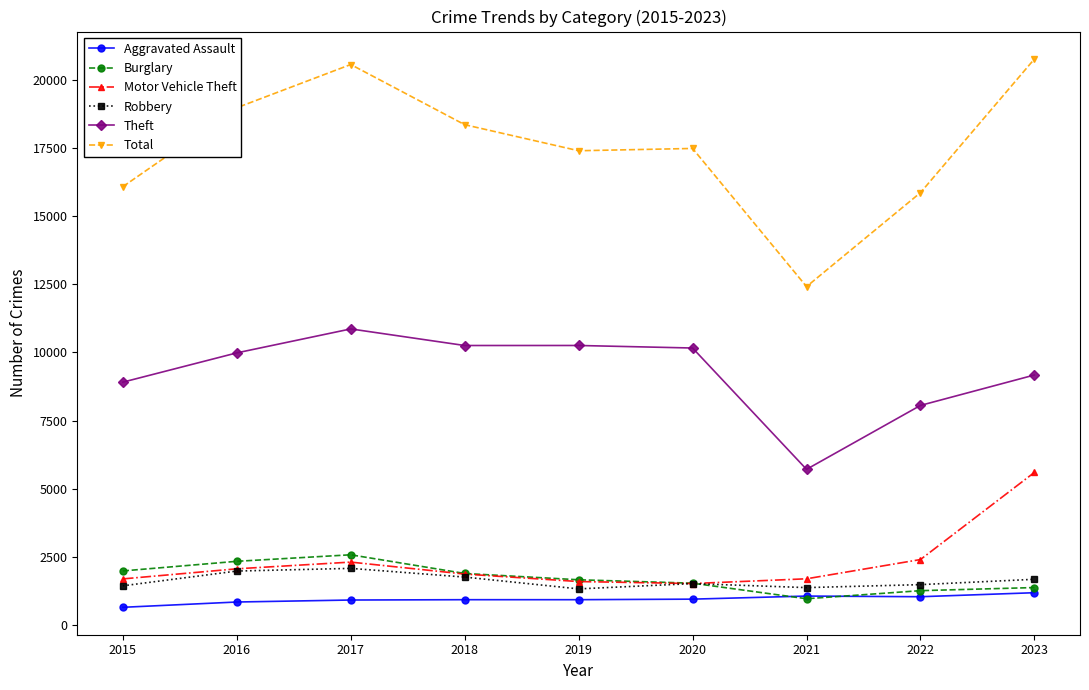

What is the difference between the highest and lowest values at 2019?

16456